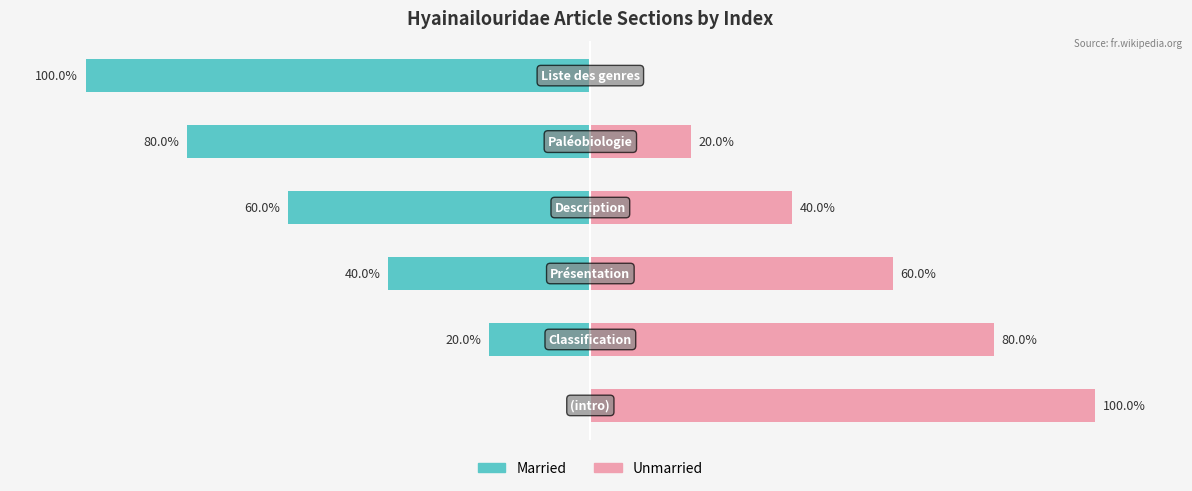

Is the value of Married at 2 greater than the value of Unmarried at 3?

No